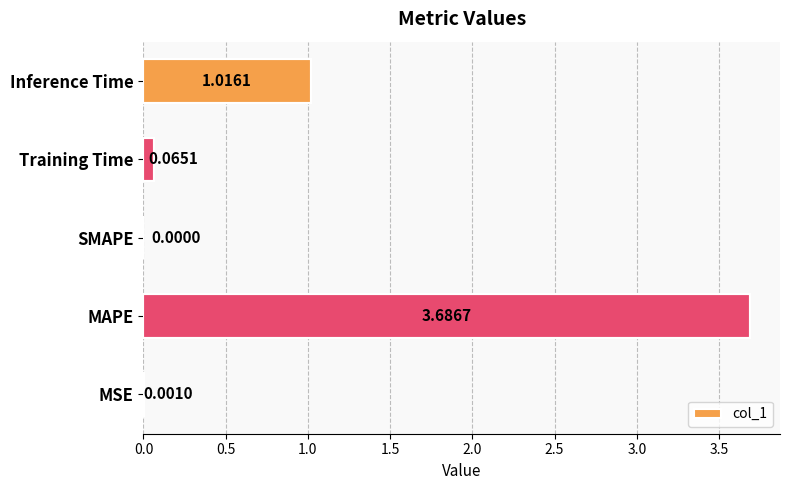

What is the sum of all values?

4.8